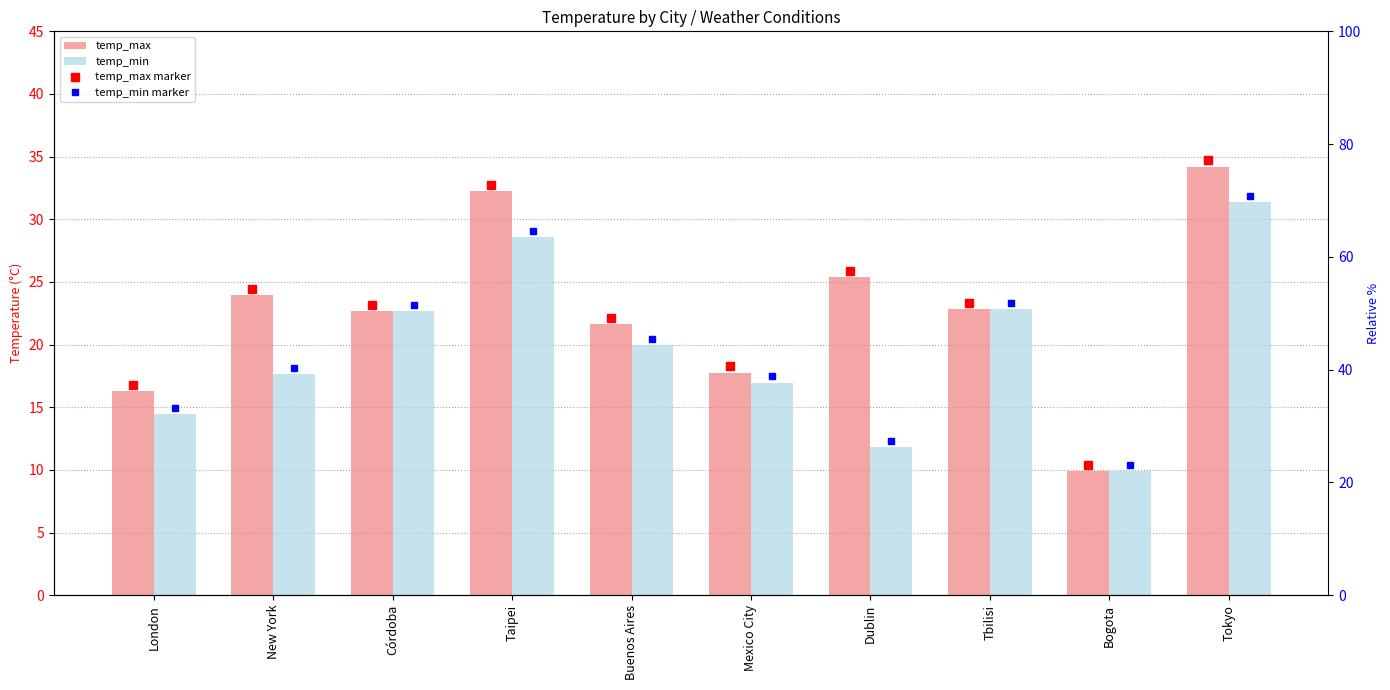

The value of temp_min at Bogota is 5.1. True or false?

False